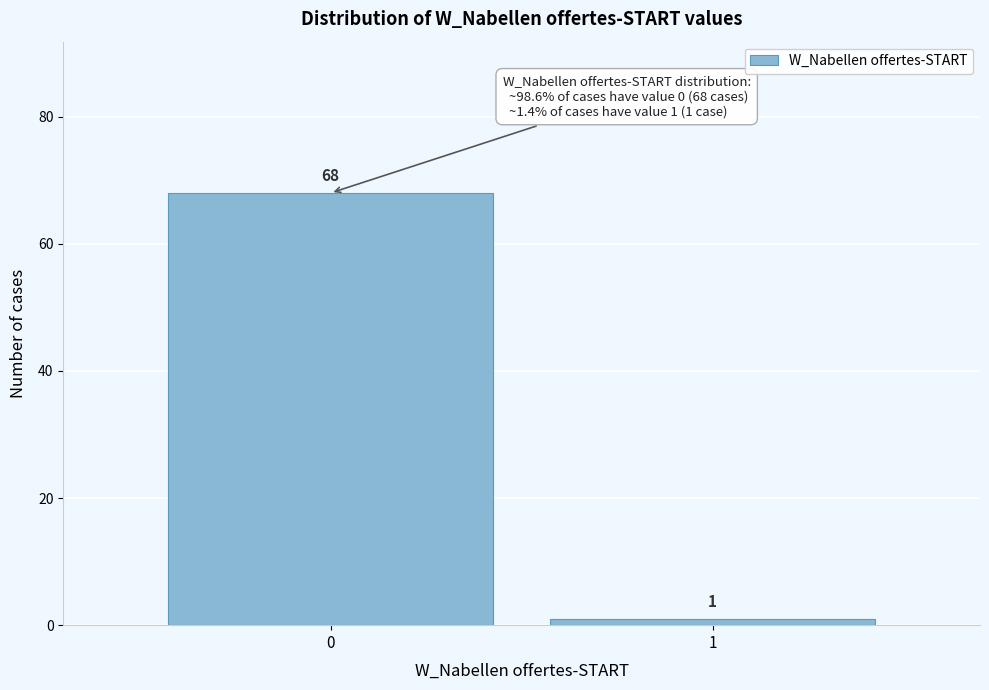

Reading left to right, transcribe all the data shown in this chart.

68	1